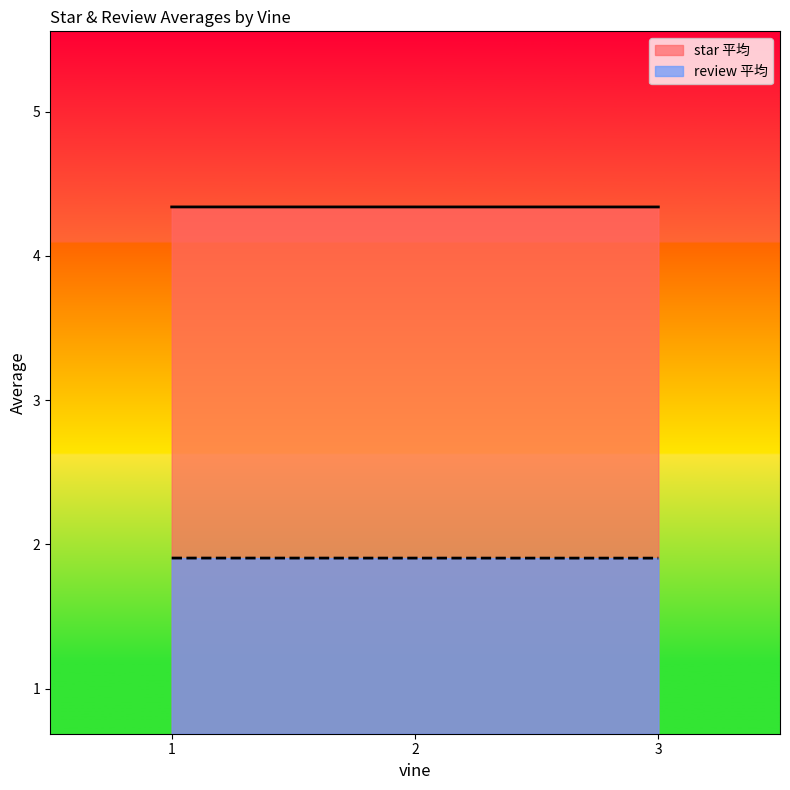

Where is review 平均 nearest to the value 1?

3